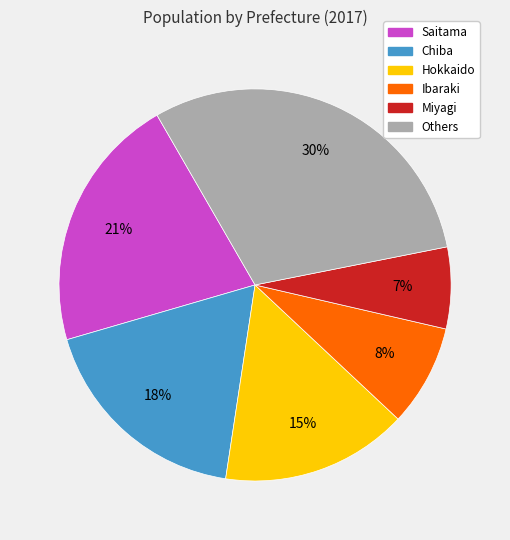

Rank the categories by value from highest to lowest.

Others, Saitama, Chiba, Hokkaido, Ibaraki, Miyagi